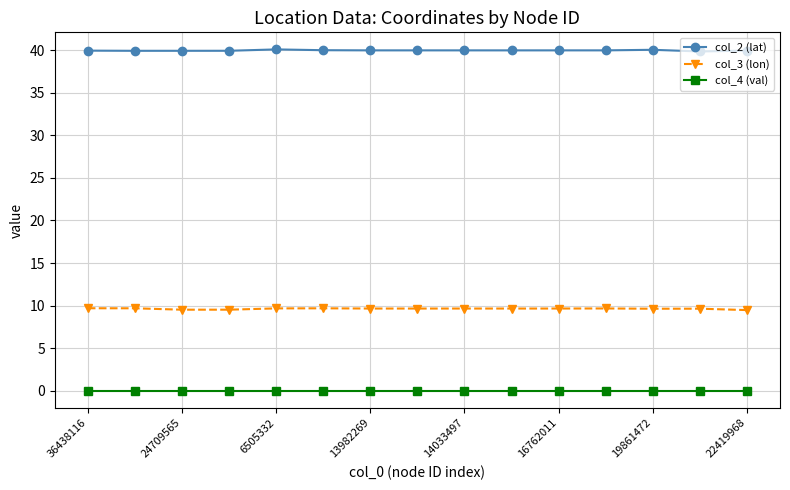

Which series has the largest total across all categories?

col_2 (lat)